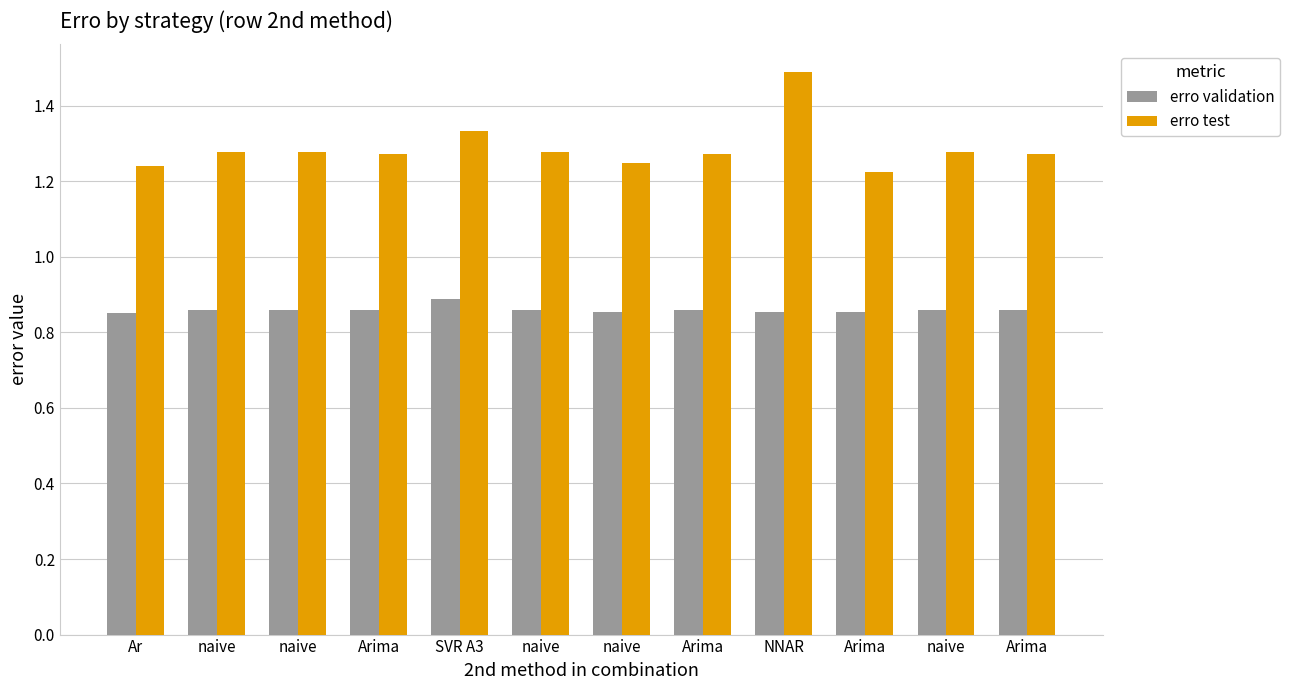

Reading left to right, transcribe all the data shown in this chart.

erro validation: 0.8	0.9	0.9	0.9	0.9	0.9	0.9	0.9	0.9	0.9	0.9	0.9
erro test: 1.2	1.3	1.3	1.3	1.3	1.3	1.2	1.3	1.5	1.2	1.3	1.3